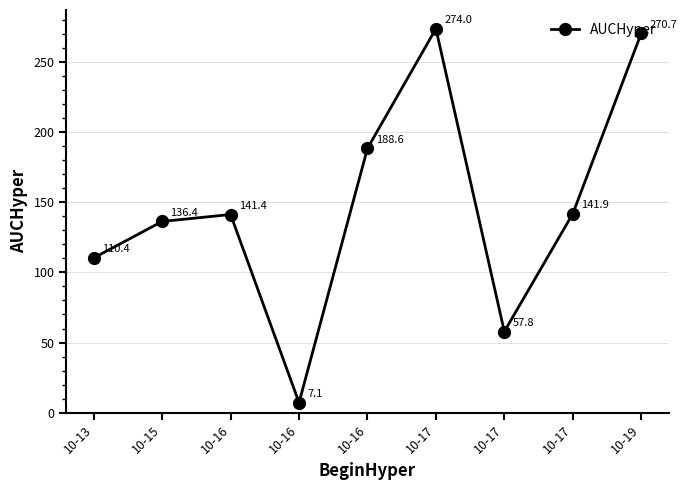

How many distinct data groups are displayed?

1